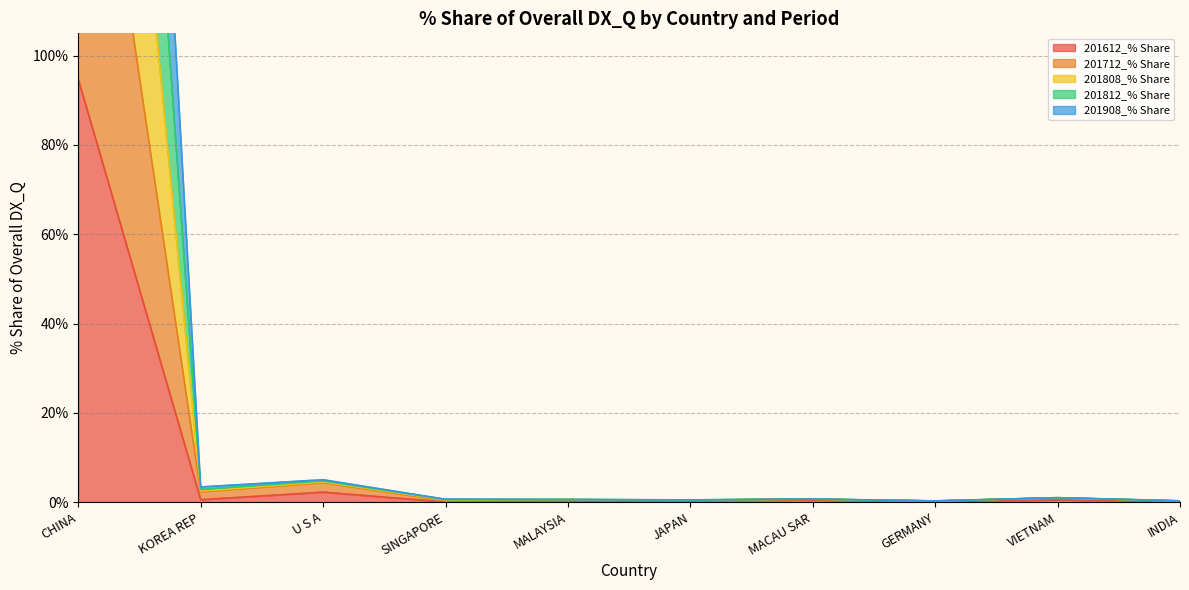

How many lines are shown in the chart?

5